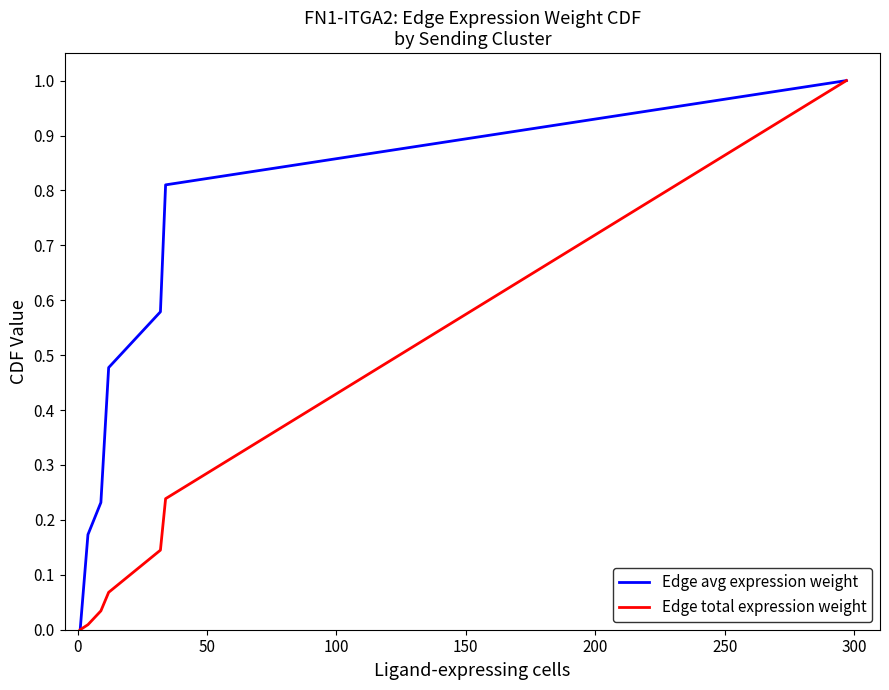

What is the maximum value for Edge avg expression weight?

1.0